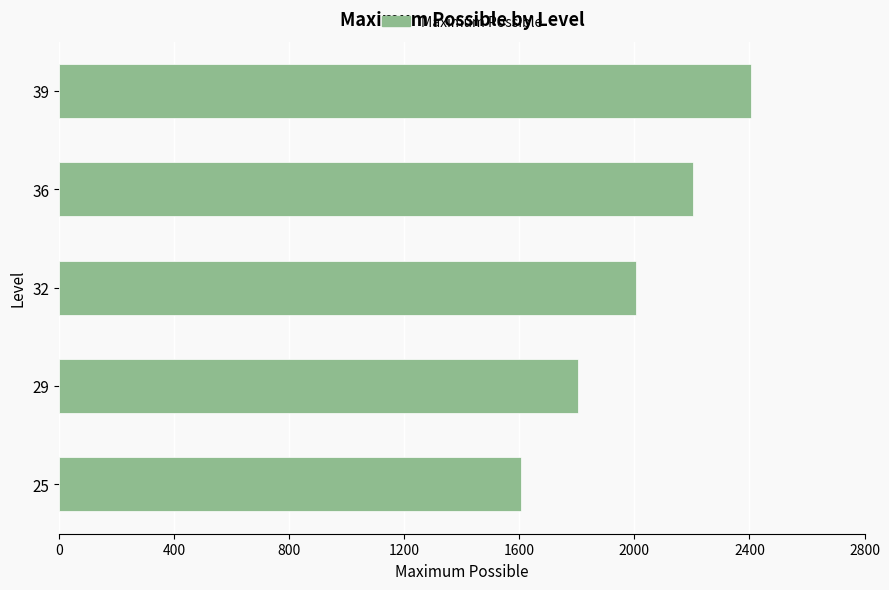

What is the difference between the second highest and second lowest values?

400